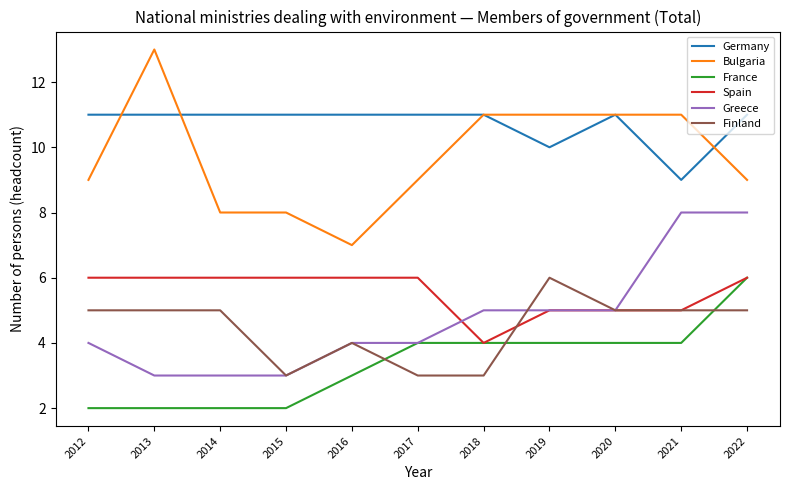

At which category is the sum across all series the highest?

2022